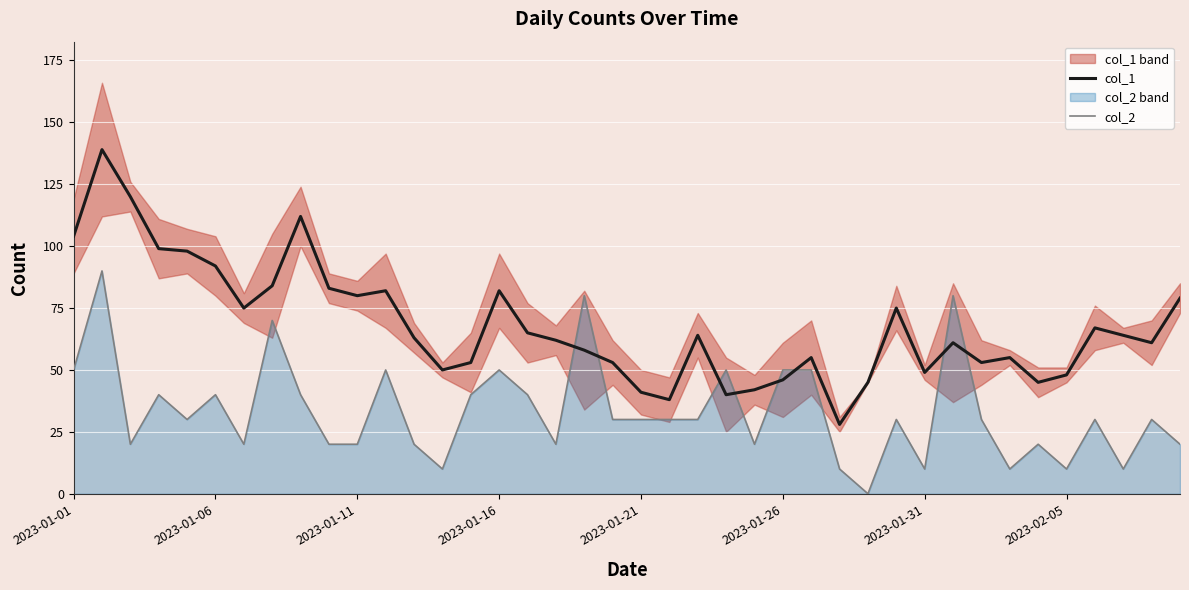

Reading left to right, transcribe all the data shown in this chart.

col_1: 104	139	120	99	98	92	75	84	112	83	80	82	63	50	53	82	65	62	58	53	41	38	64	40	42	46	55	28	45	75	49	61	53	55	45	48	67	64	61	79
col_2: 50	90	20	40	30	40	20	70	40	20	20	50	20	10	40	50	40	20	80	30	30	30	30	50	20	50	50	10	0	30	10	80	30	10	20	10	30	10	30	20